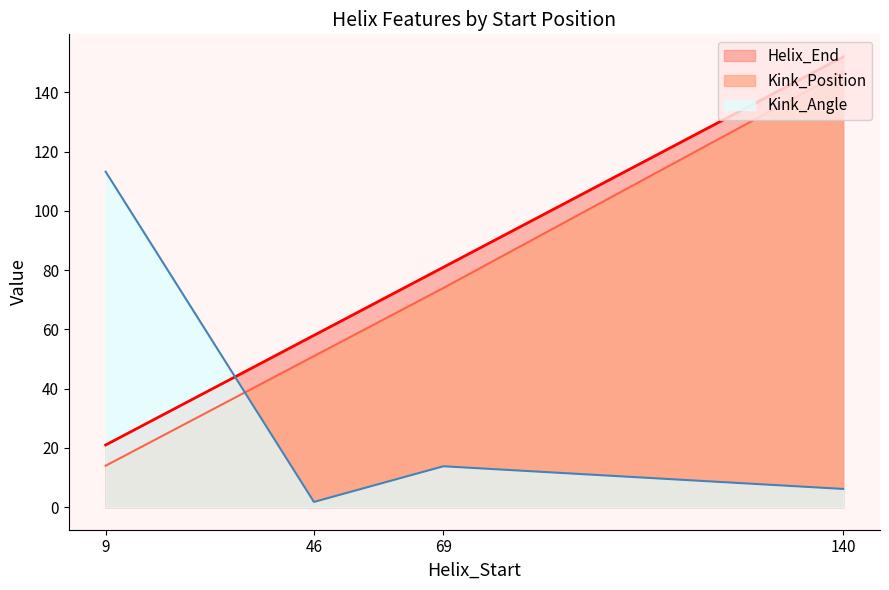

Which series has the largest range (max minus min)?

Kink_Position